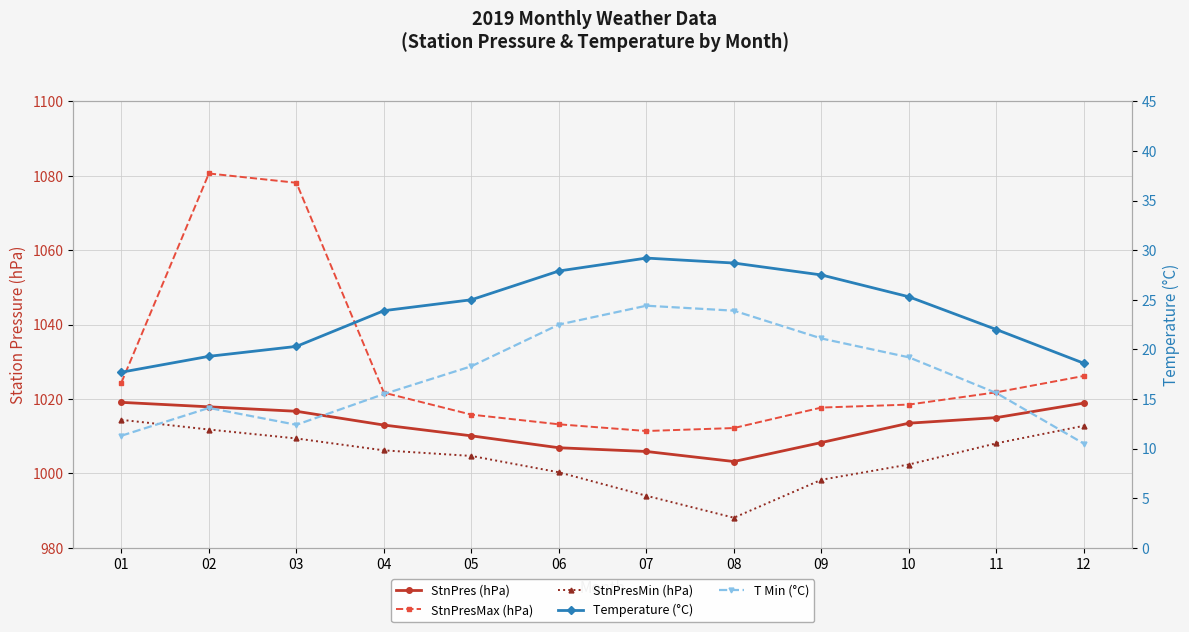

At how many categories does at least one series exceed 764?

12